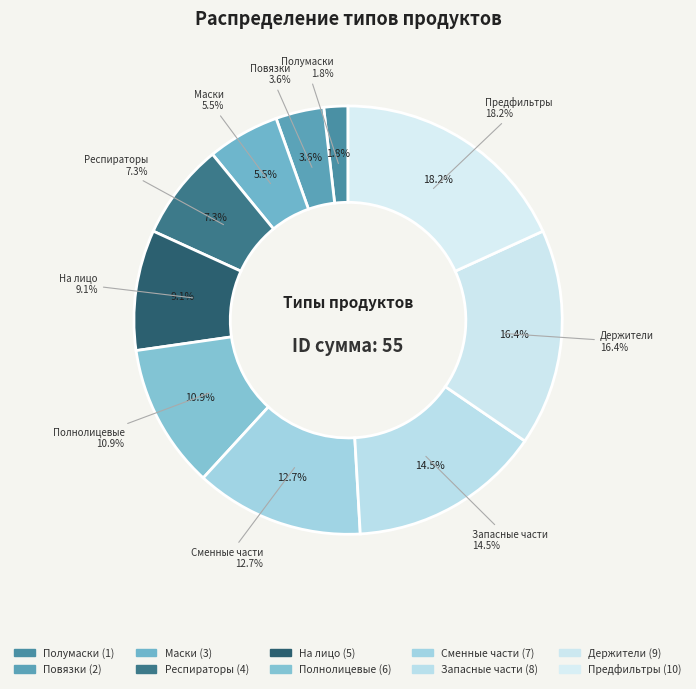

What is the total percentage of Держители and Респираторы?

23.6%